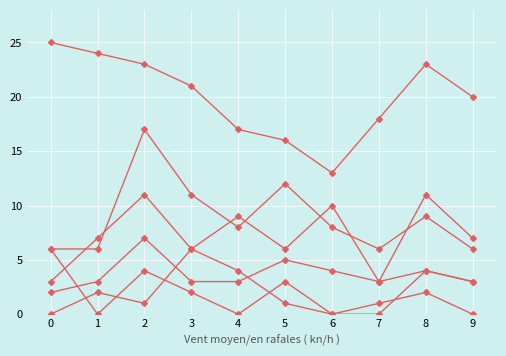

How many series are shown in this chart?

6